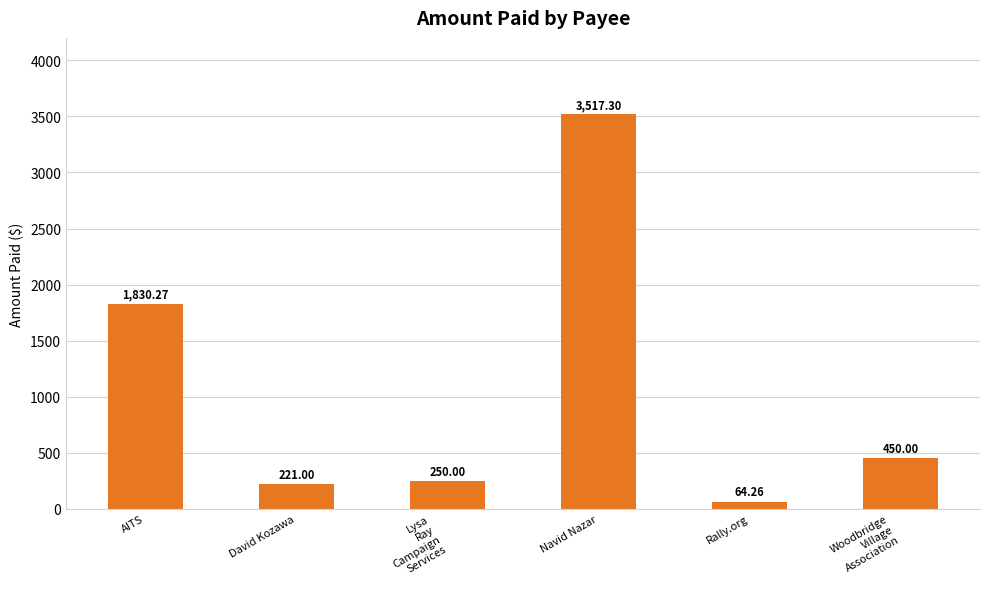

How many data points are less than 450?

3